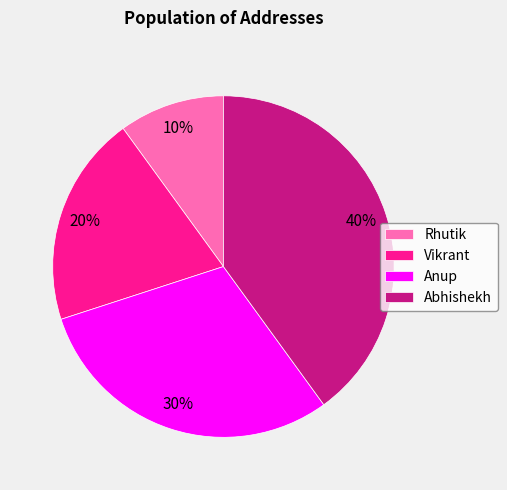

Does Abhishekh account for over 50% of the chart?

No